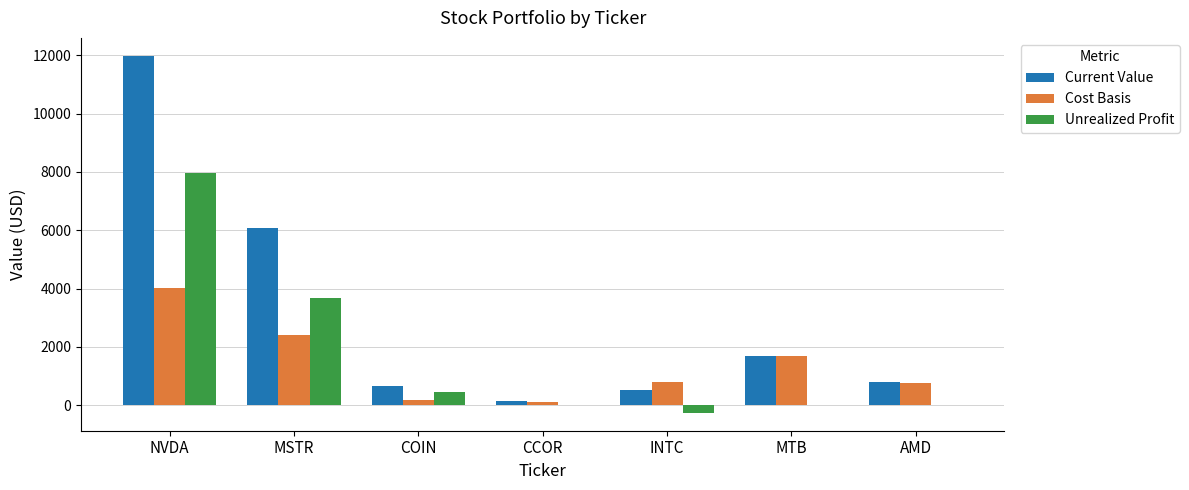

The Cost Basis series shows 2911.9 at MTB. True or false?

False